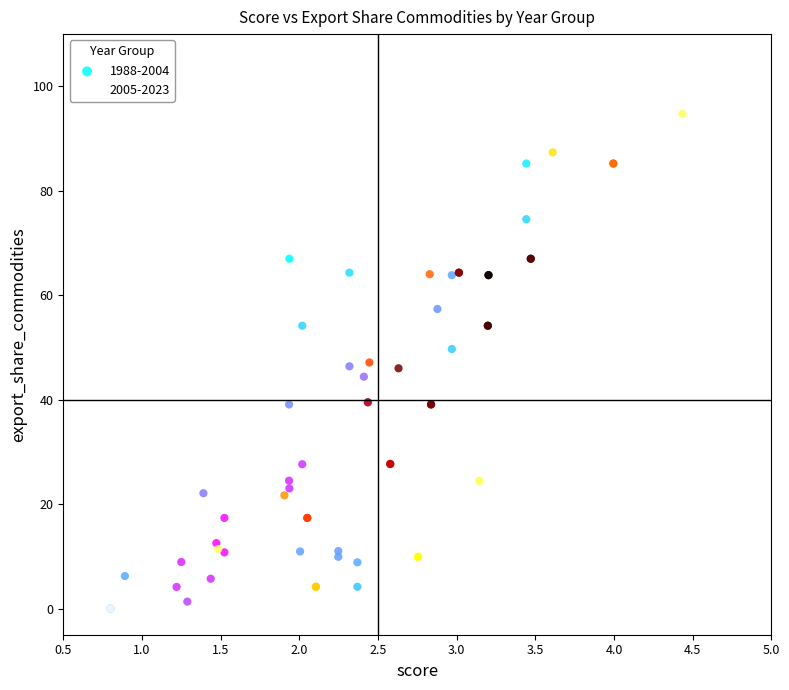

Which series has the widest spread of Y values?

2005-2023